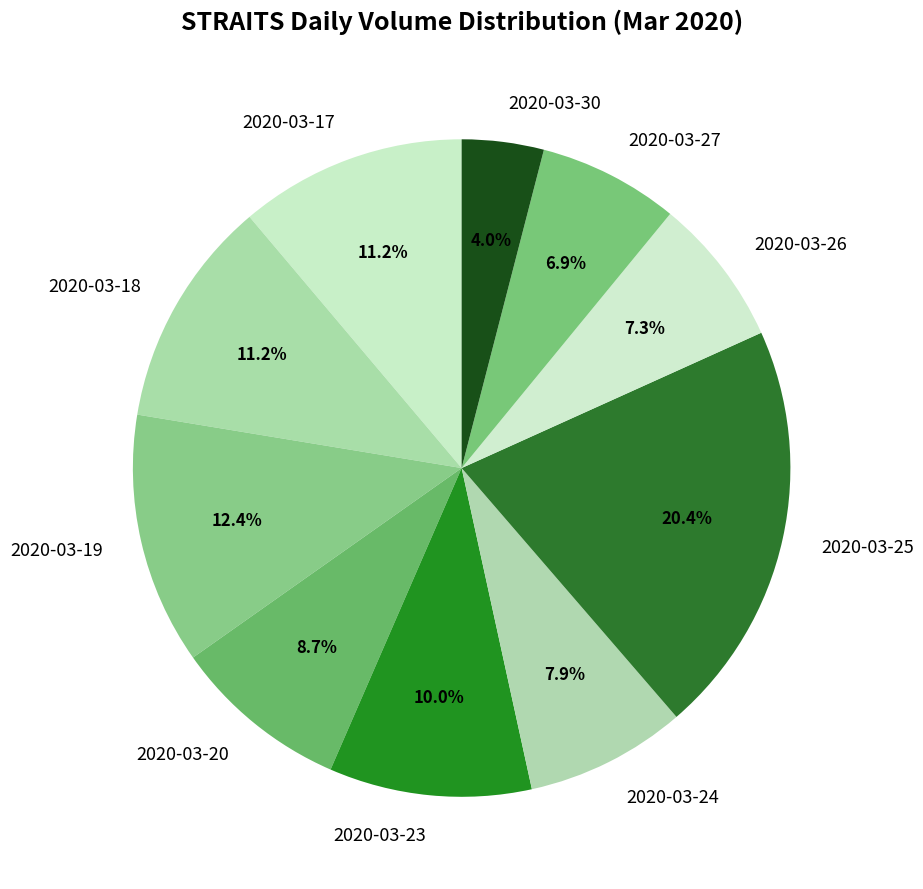

What is the largest slice in the pie chart?

2020-03-25